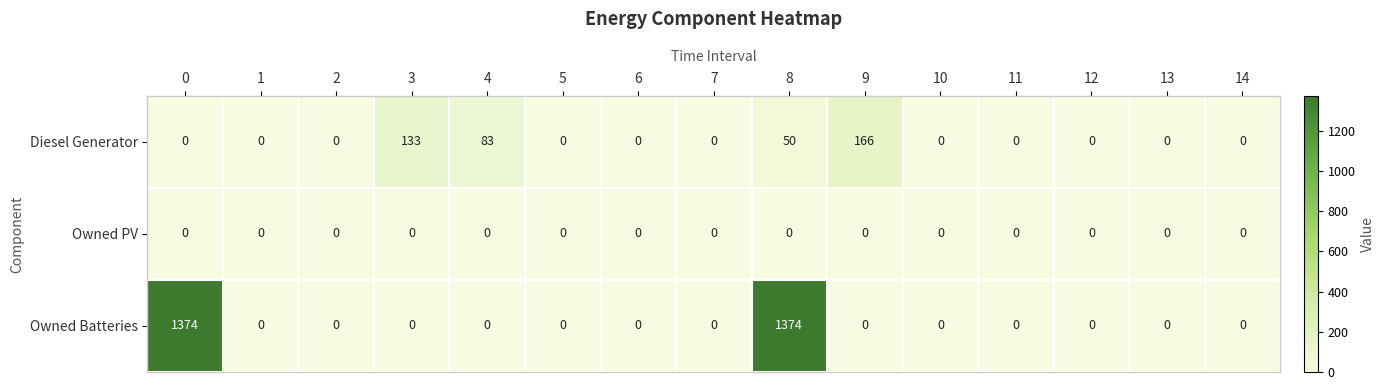

At which category is the sum across all series the highest?

8